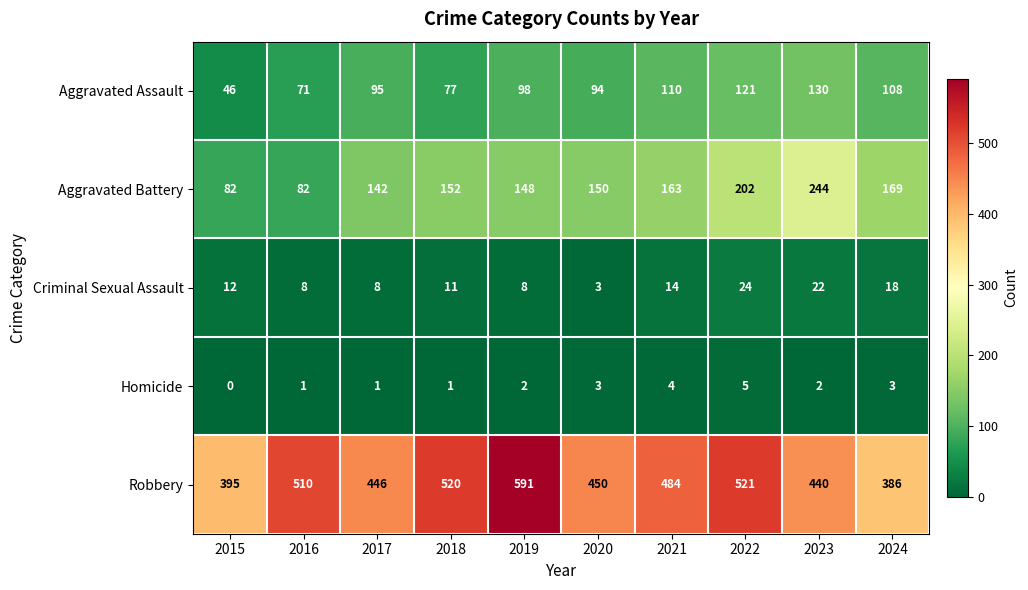

What is the sum of the Homicide values at 2023 and 2016?

3